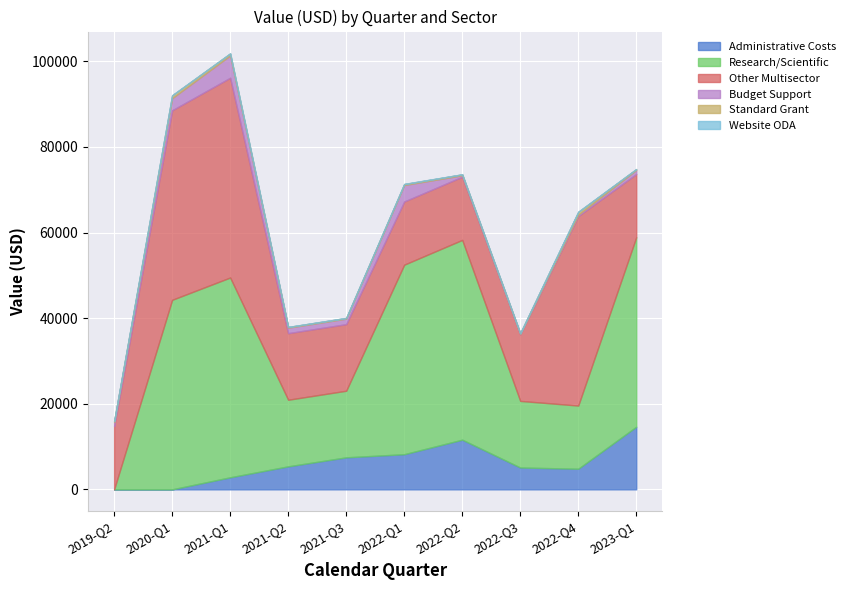

Rank the series by their maximum value, from lowest to highest.

Website ODA, Standard Grant, Budget Support, Administrative Costs, Research/Scientific, Other Multisector